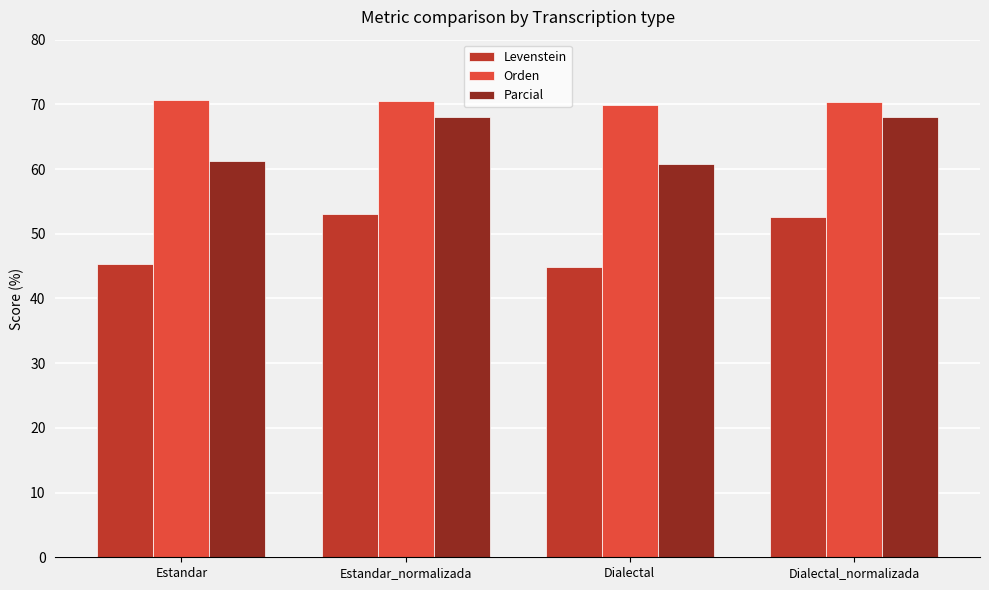

What value does the Parcial series have at Estandar?

61.3